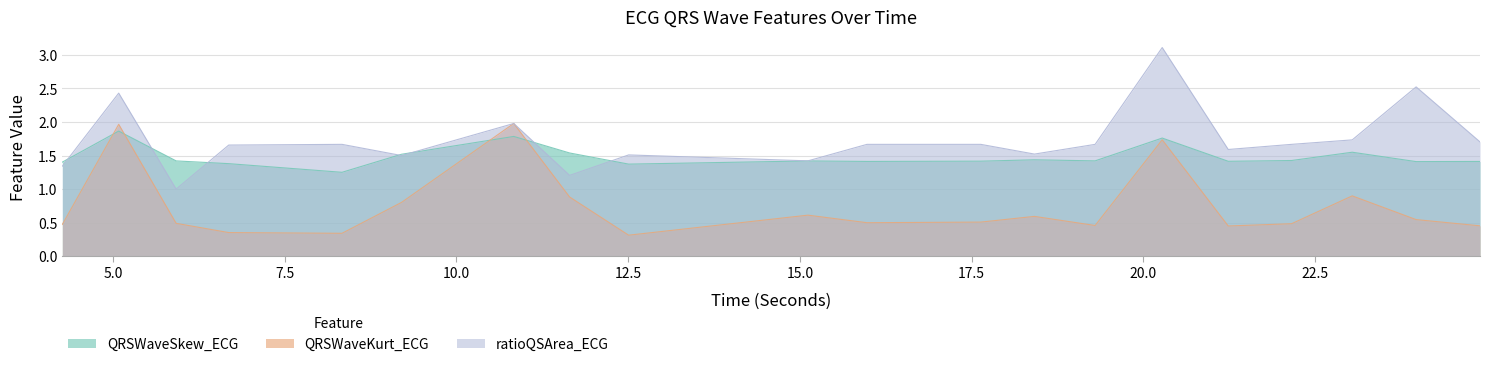

At which category is the sum across all series the highest?

20.2734375